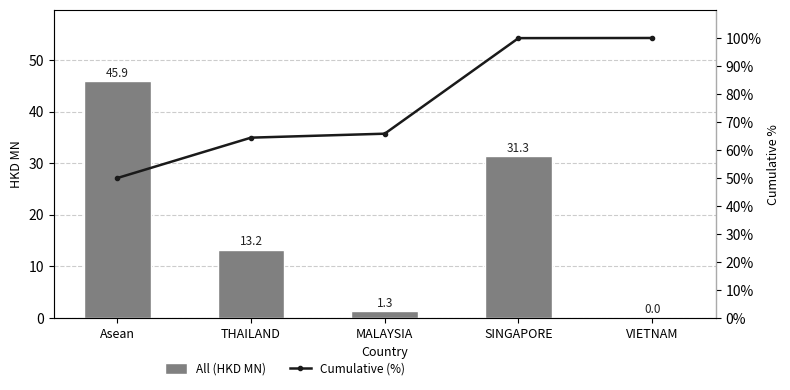

At how many categories does at least one series exceed 63?

4